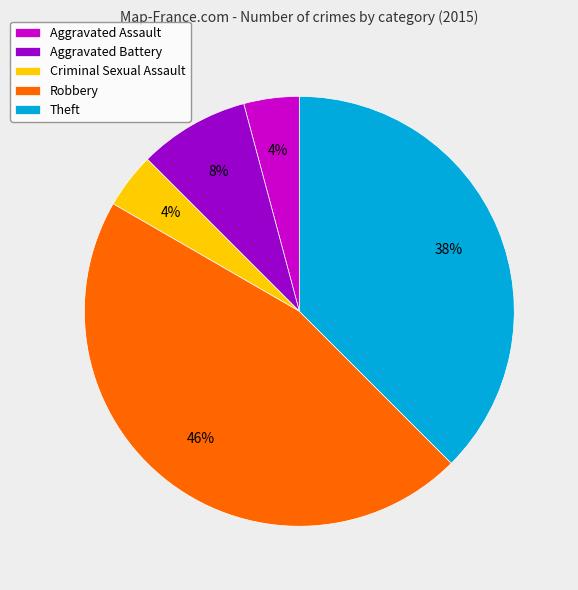

Count the number of slices in the pie.

5